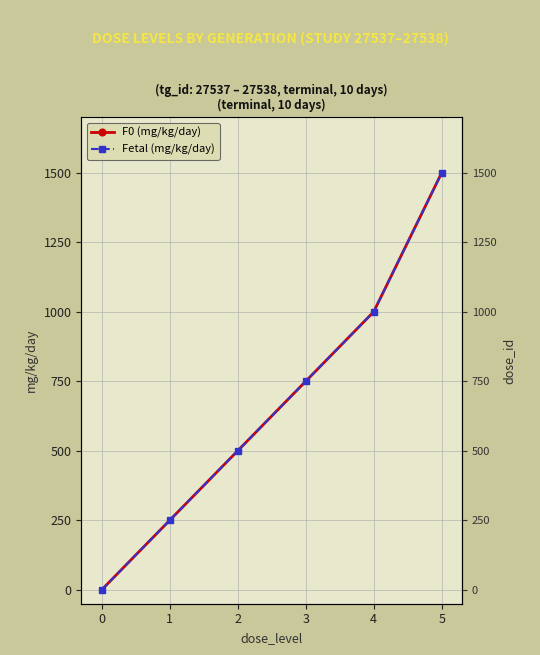

True or false: Fetal (mg/kg/day) and F0 (mg/kg/day) intersect in this chart.

False